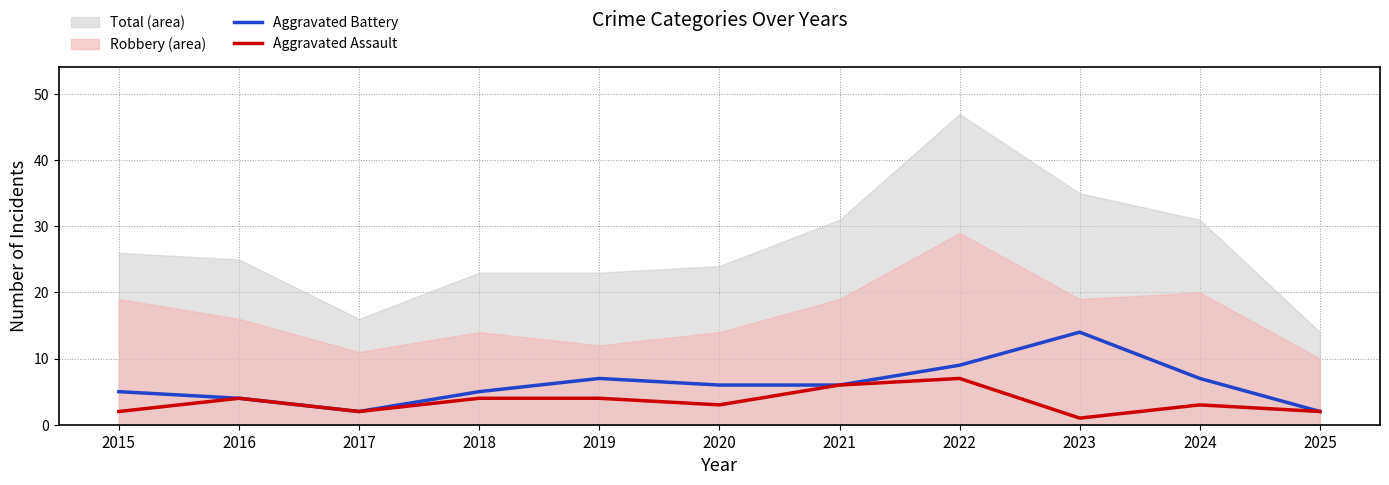

True or false: Aggravated Battery and Aggravated Assault cross at least once.

False